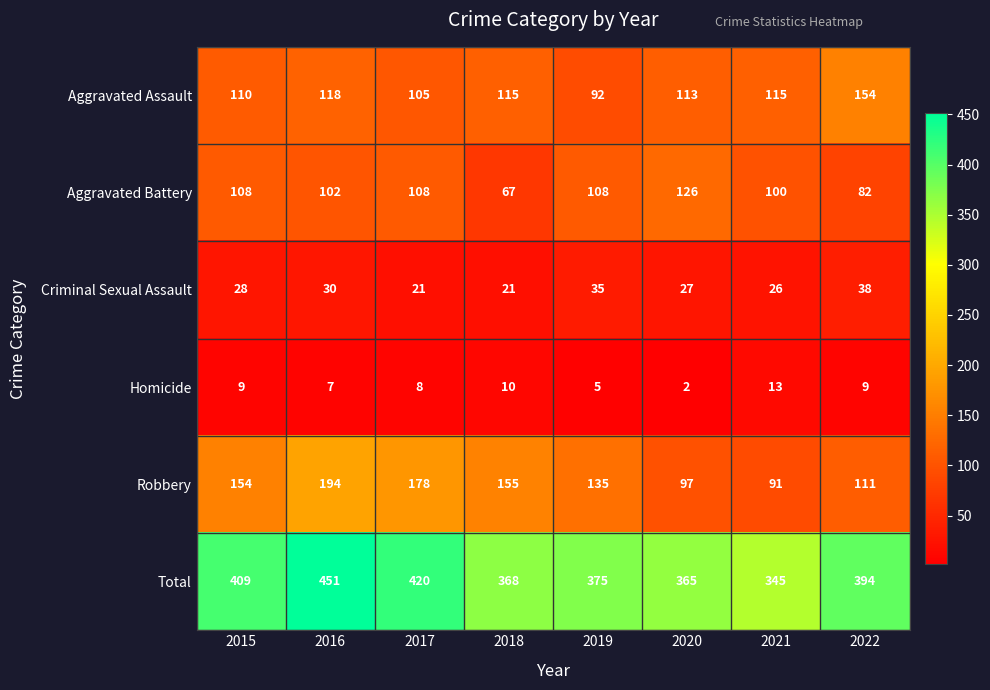

Which label corresponds to the smallest value in the chart?

2020